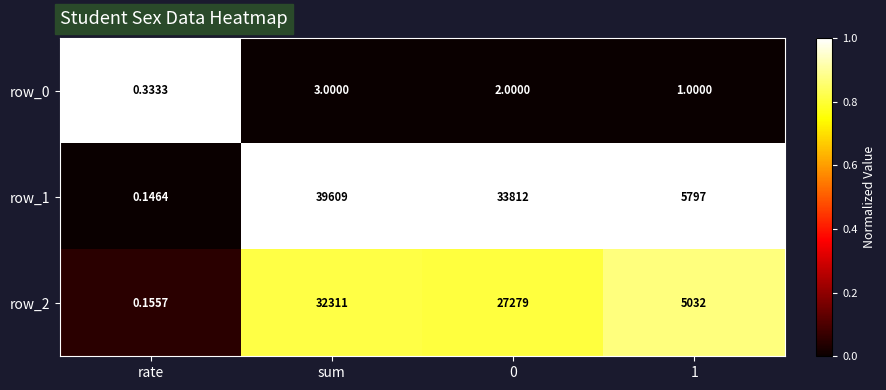

Where does the row_0 series first go above 2?

sum